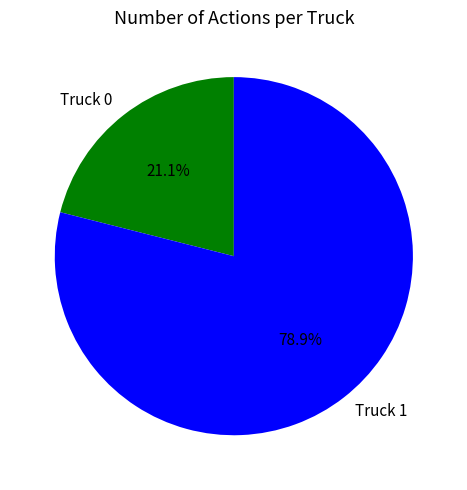

True or false: Truck 0 accounts for 30% of the total.

False